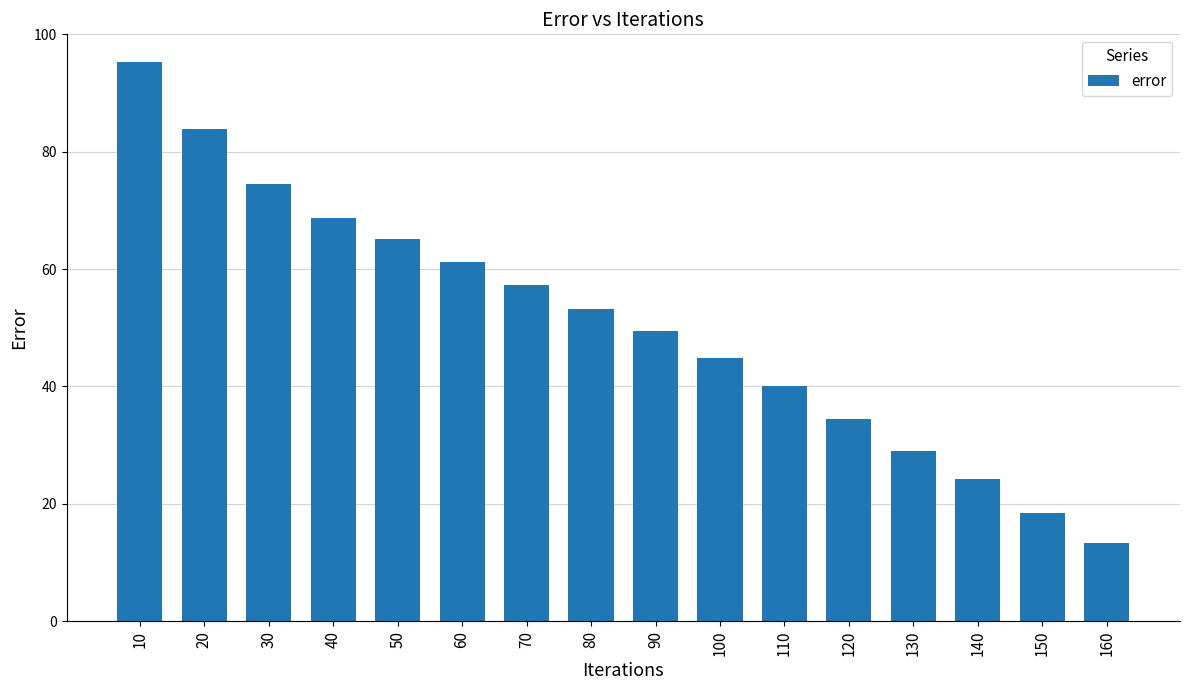

True or false: the data shows 34.4 at 120.

True